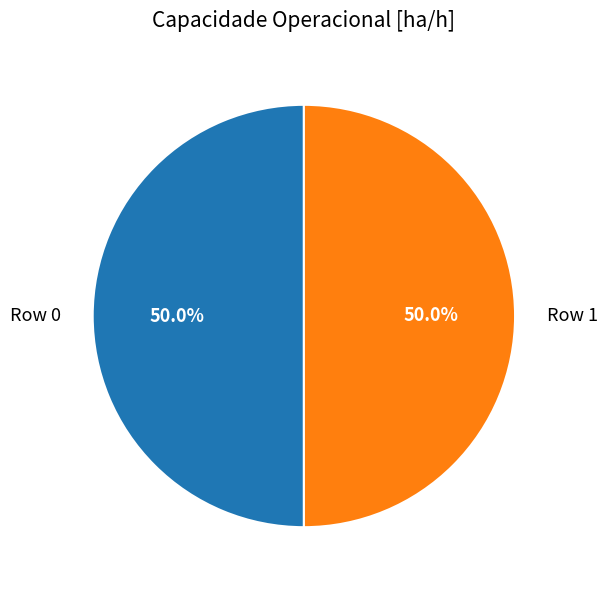

Count the number of slices in the pie.

2